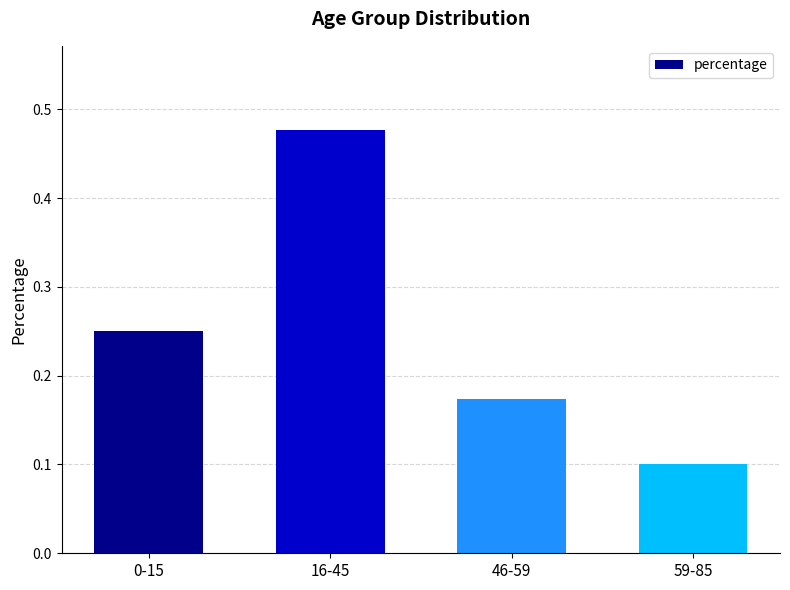

Rank the categories by value from highest to lowest.

16-45, 0-15, 46-59, 59-85